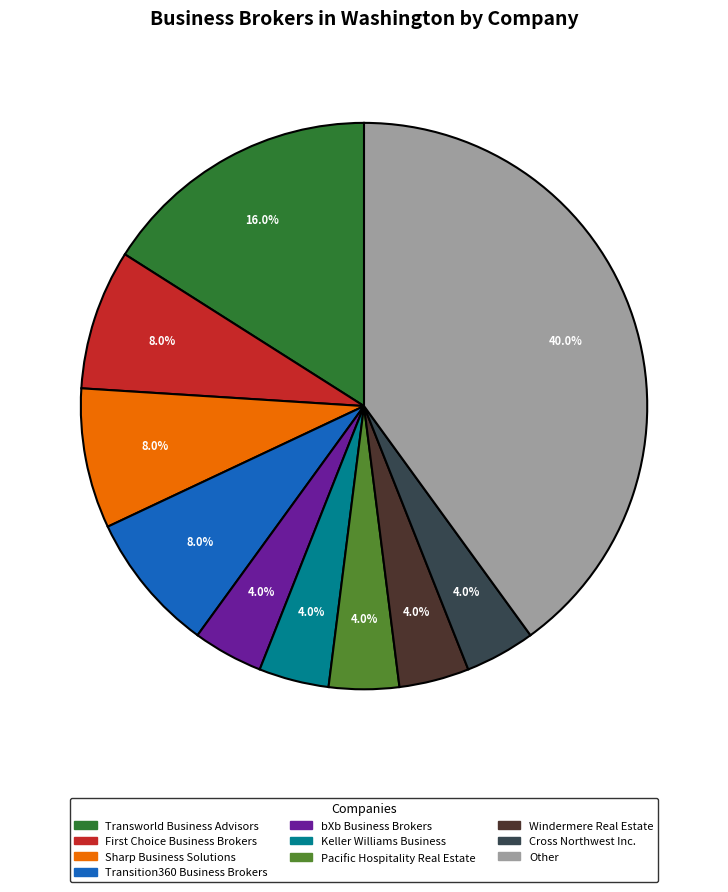

Does Windermere Real Estate account for over 50% of the chart?

No